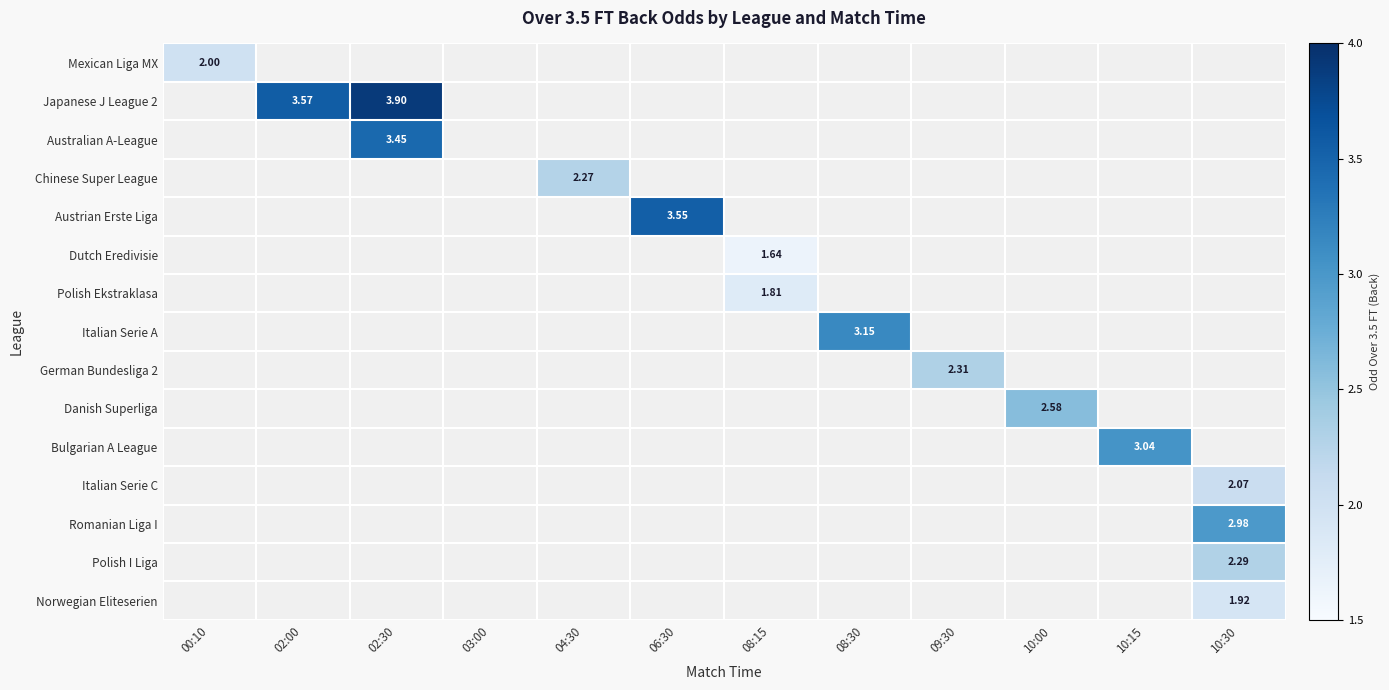

How many categories are shown in the chart?

12